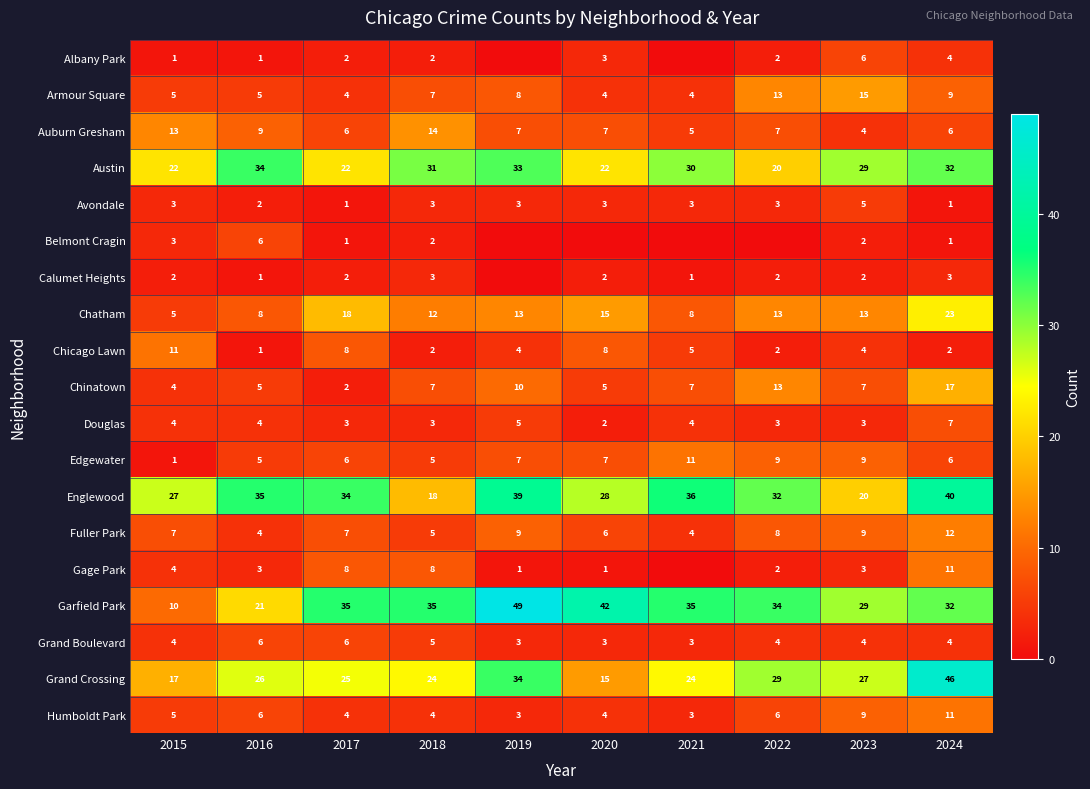

What is the sum of the Austin values at 2020 and 2017?

44